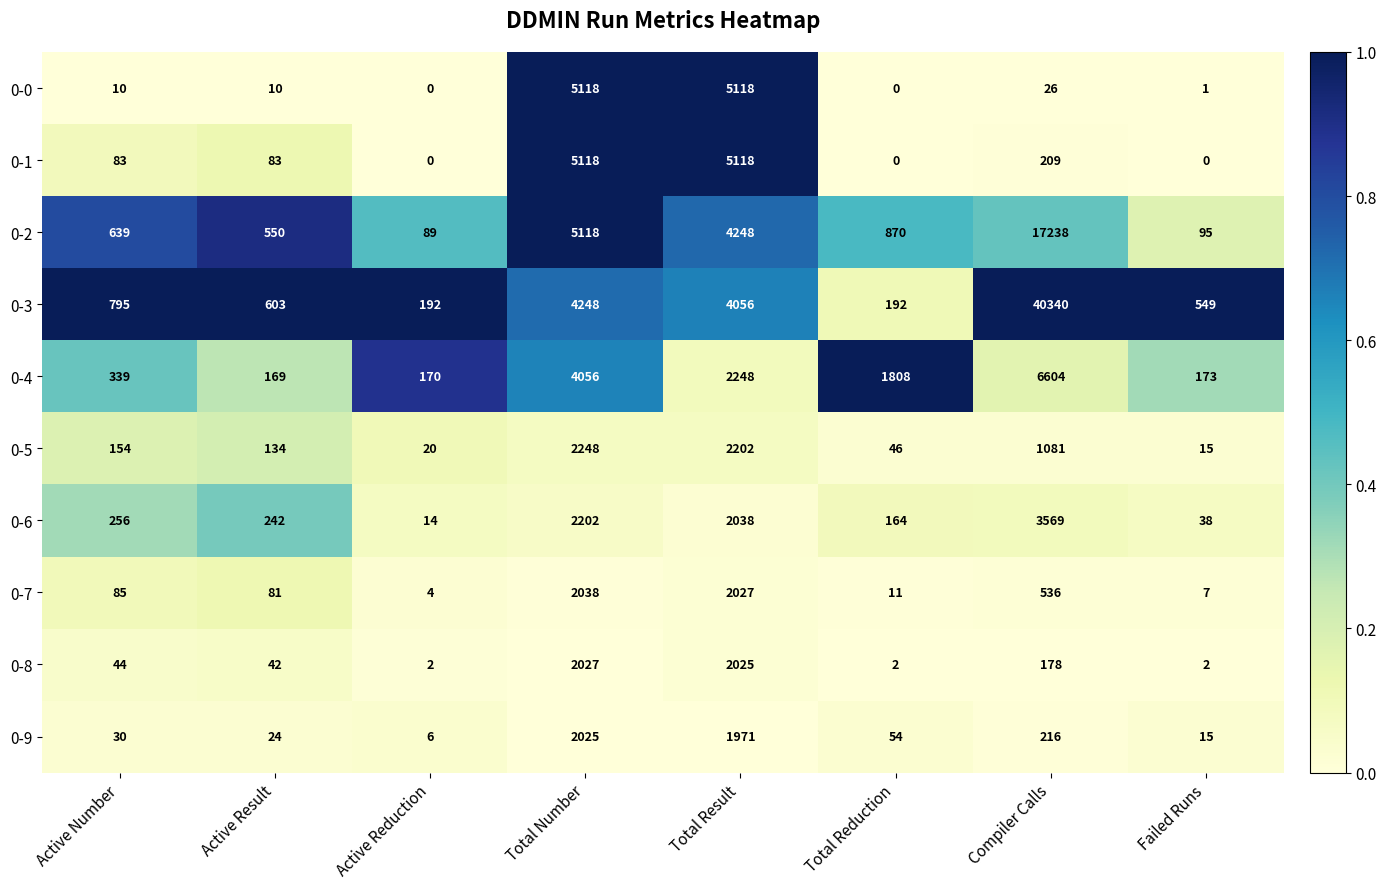

What is the spread (max minus min) of values at Total Reduction?

1808